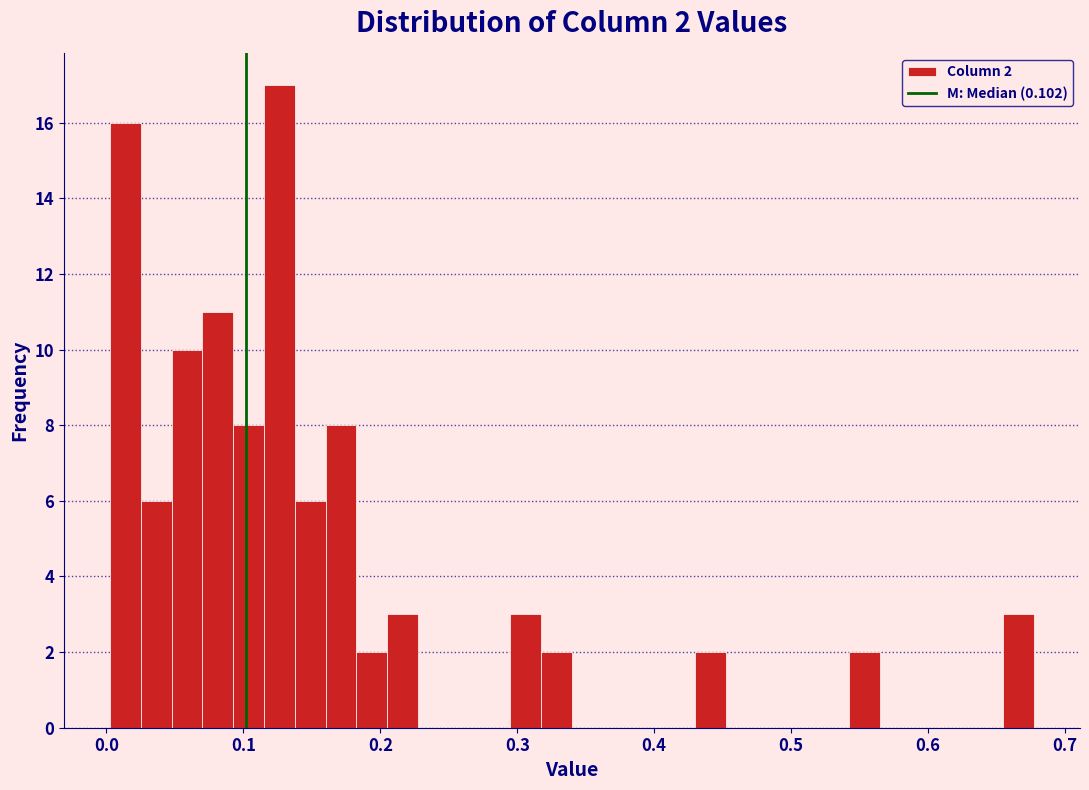

Read against the x-axis, roughly where is the centre of the tallest bar?

0.13